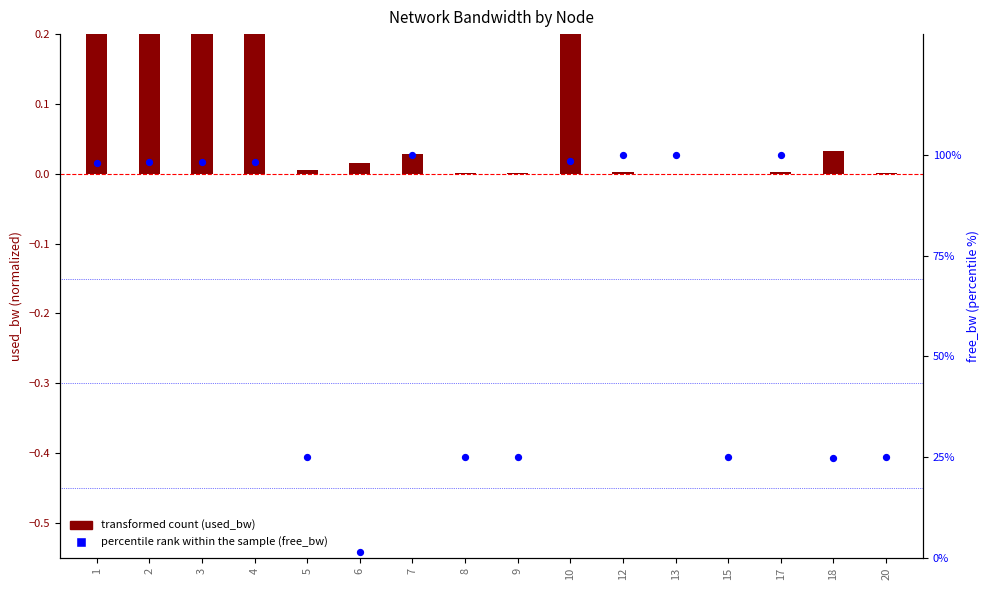

Is the value of percentile rank within the sample (free_bw) at 18 greater than the value of transformed count (used_bw) at 7?

Yes